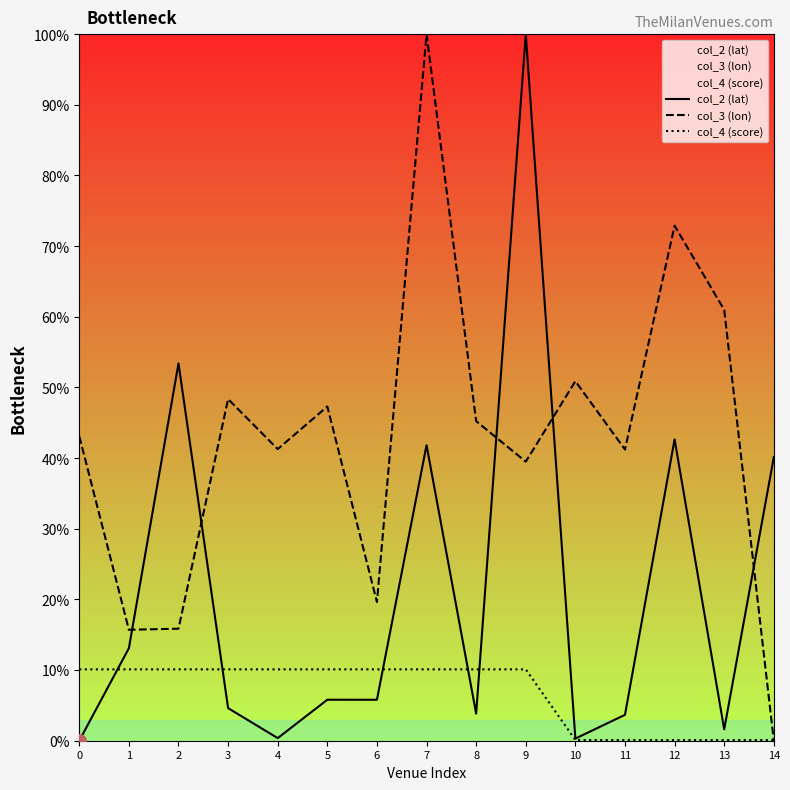

What is the greatest value displayed?

100.0